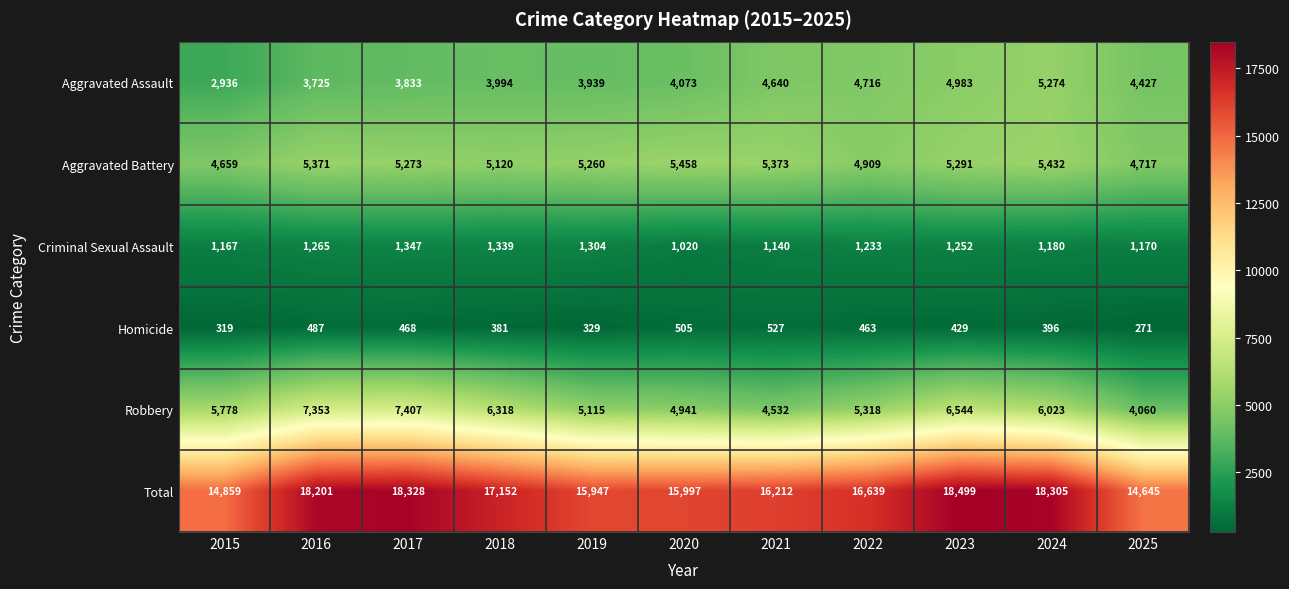

At how many categories does at least one series exceed 15386?

9